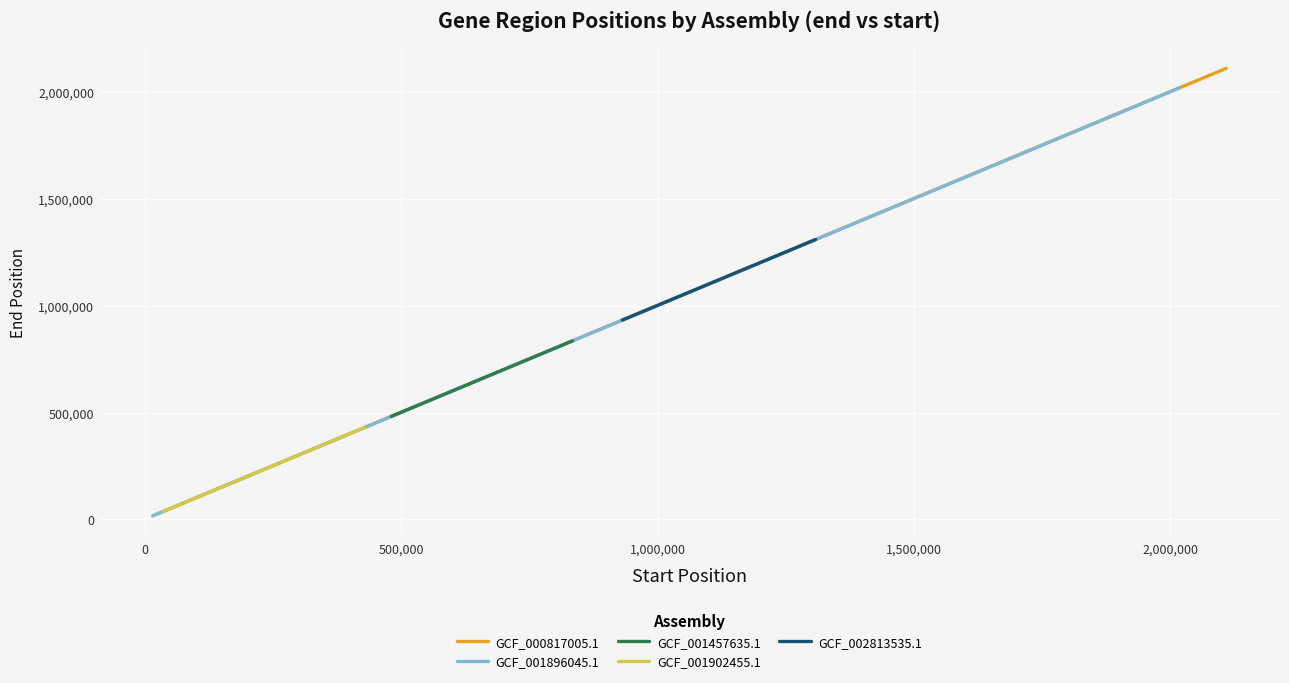

True or false: GCF_000817005.1 has more than 2 points higher than both neighbors.

False